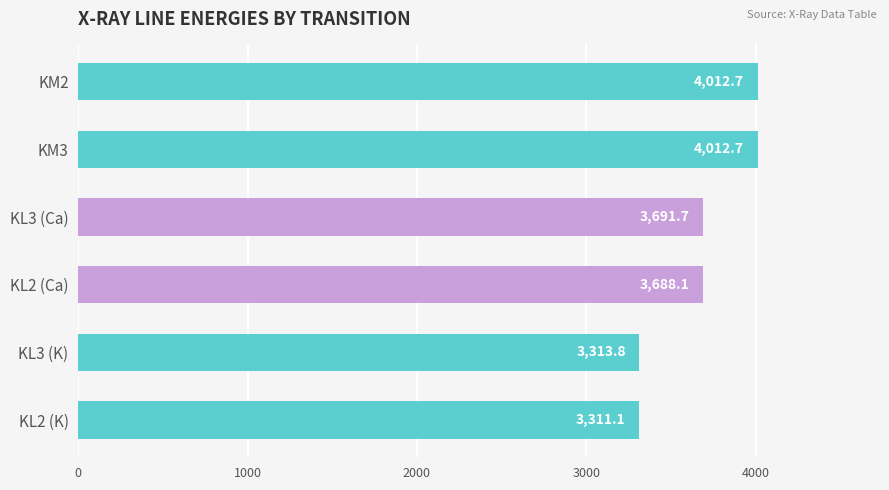

At which label is the value closest to 3661?

KL2 (Ca)